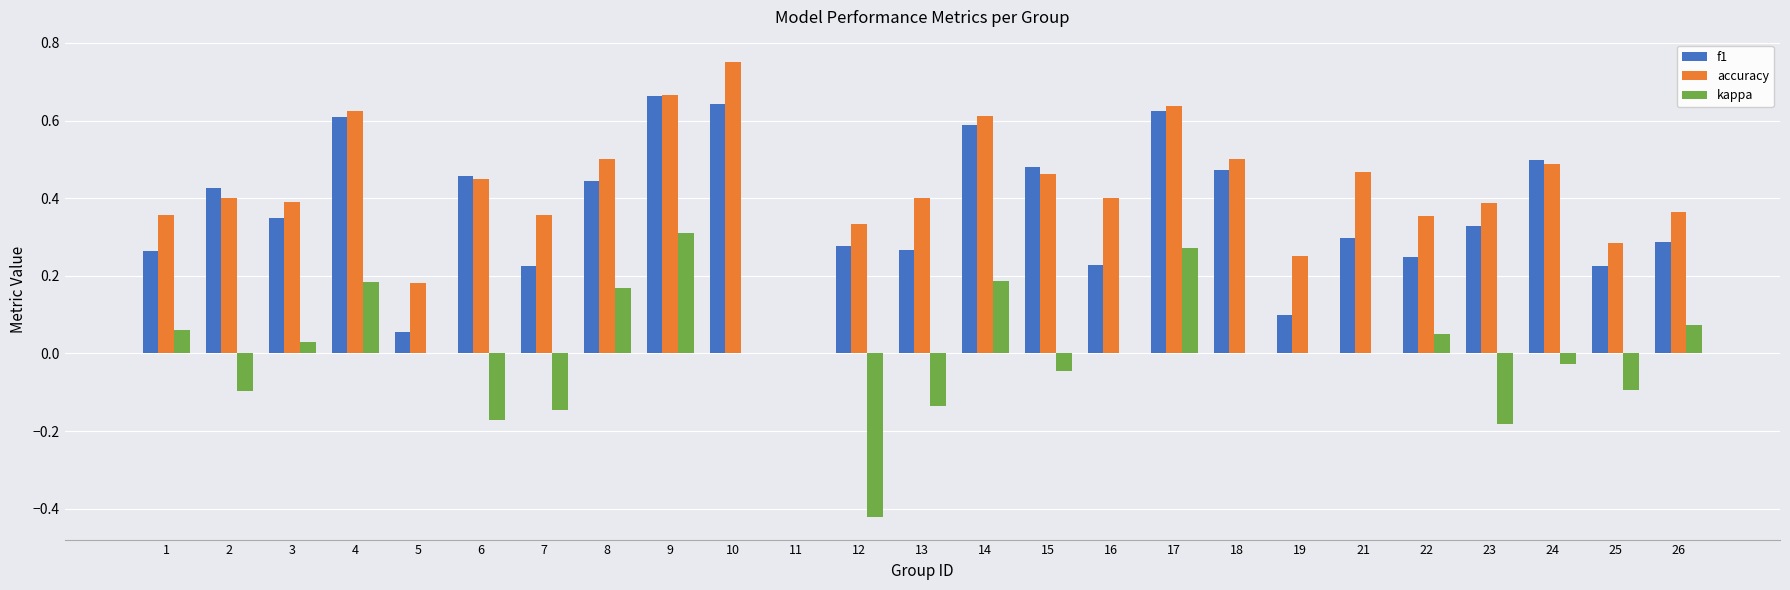

What is the total value across all series at 14?

1.4